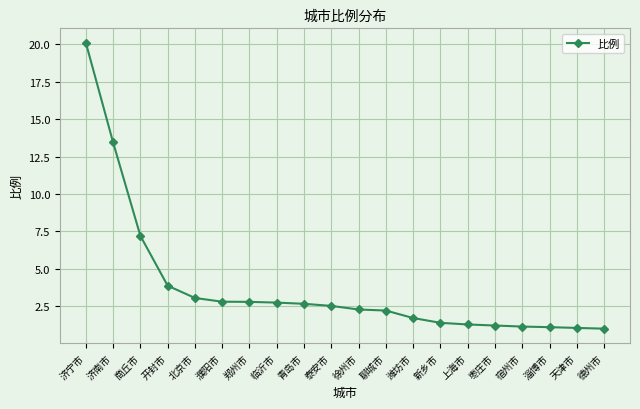

What is the ratio of the value at 临沂市 to the value at 徐州市?

1.2